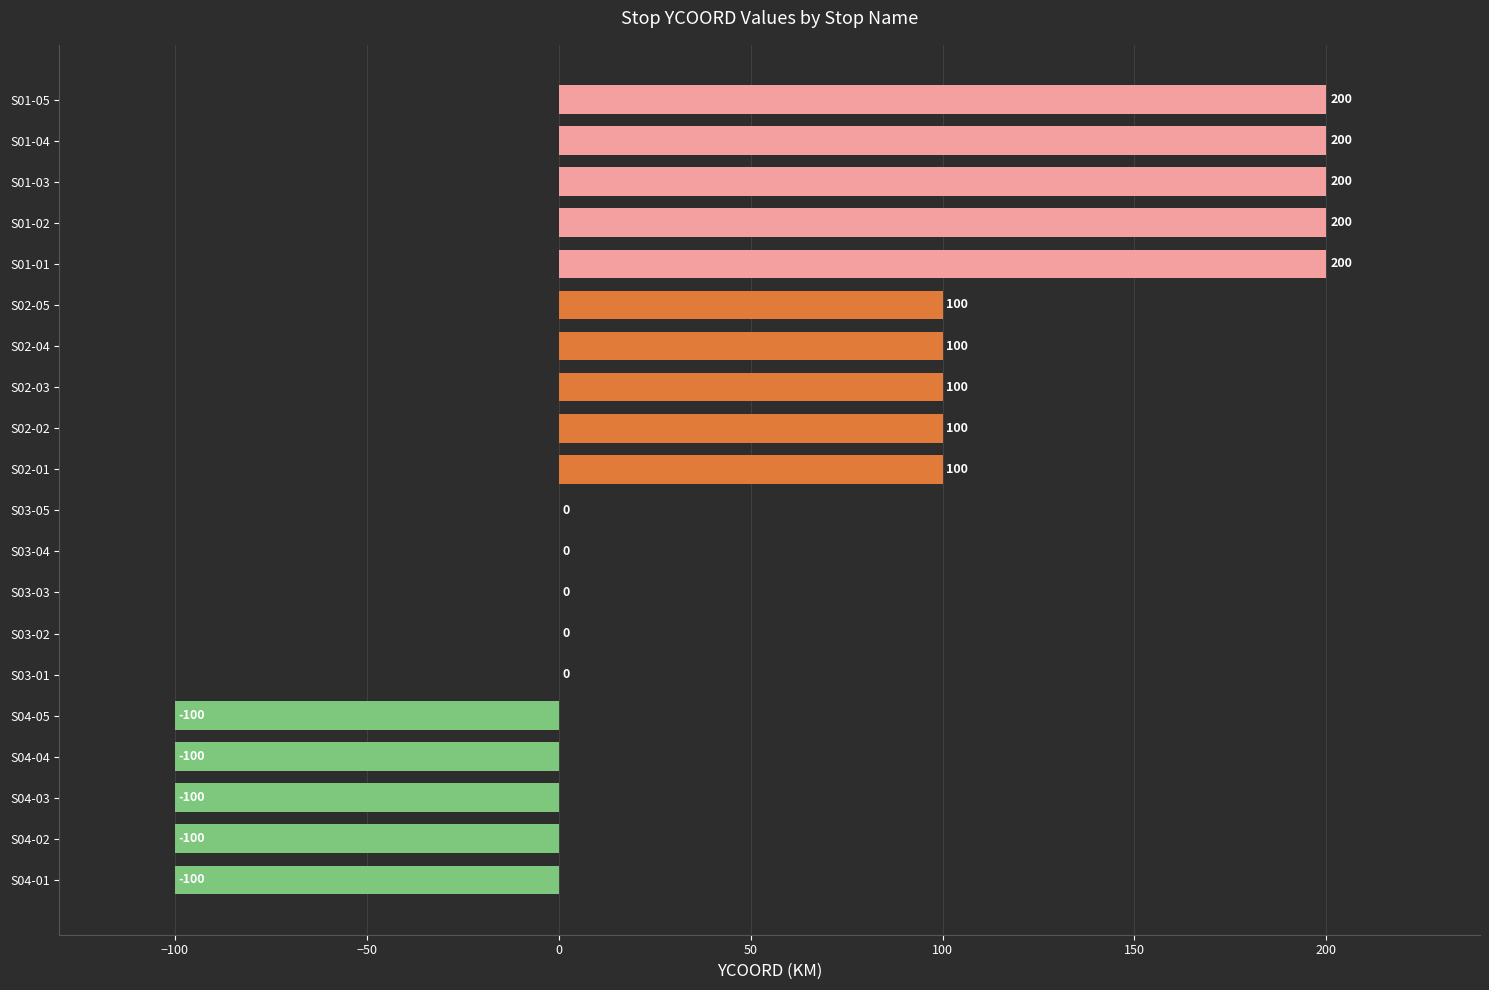

What is the change in value from S04-01 to S01-02?

+300